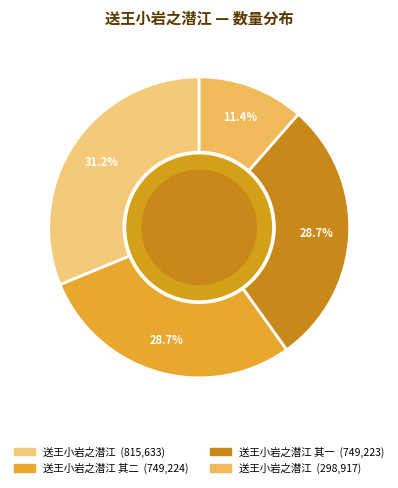

Count the number of slices in the pie.

4